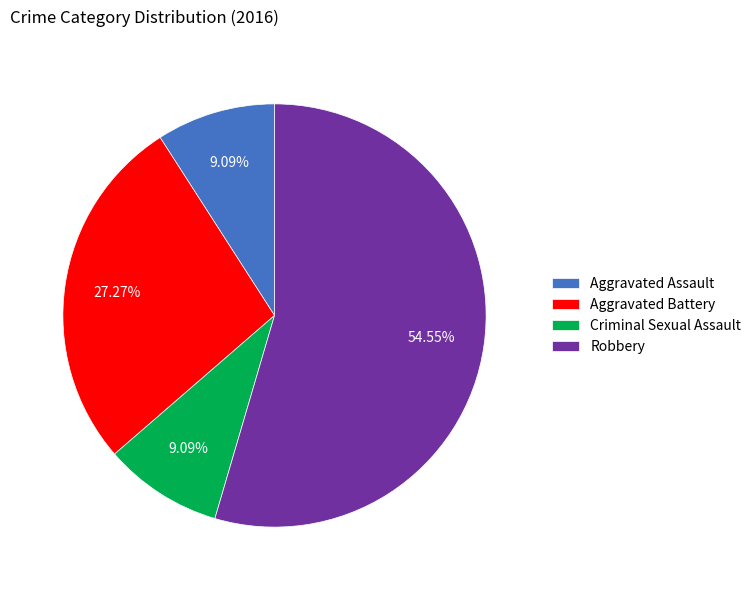

Does any single category account for the majority?

Yes